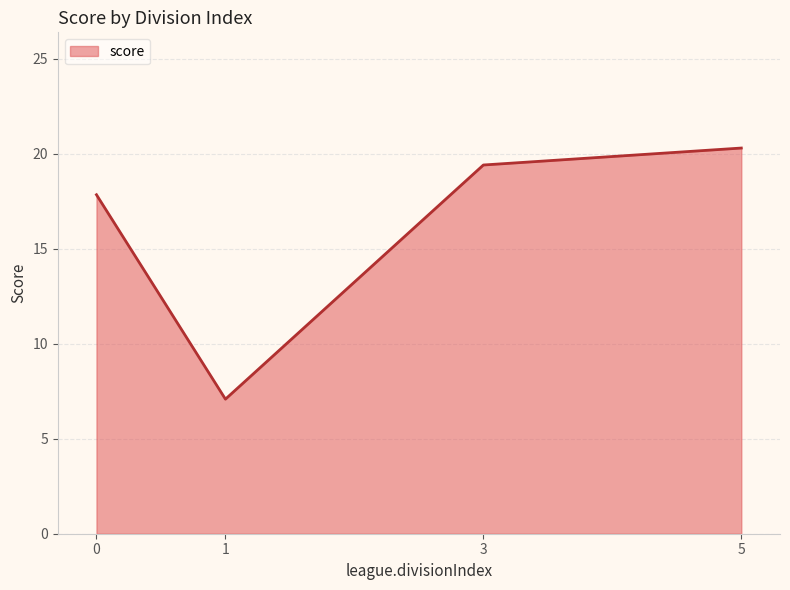

Reading left to right, what are all the values shown in this chart?

0=17.8	1=7.1	3=19.4	5=20.3